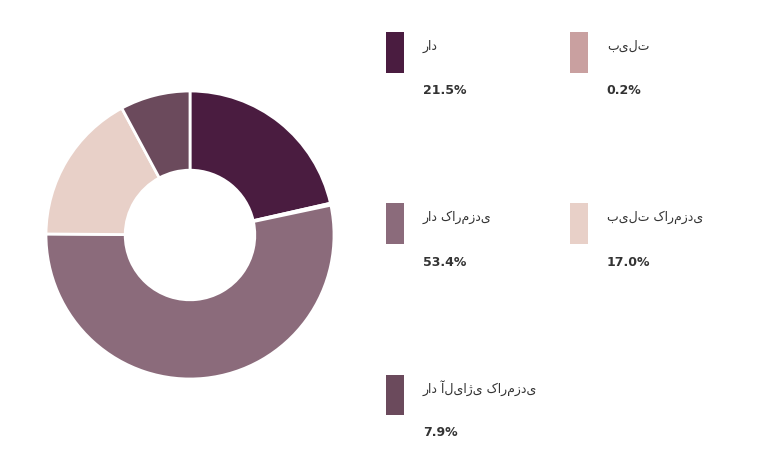

Is there any slice that represents more than half of the pie?

Yes